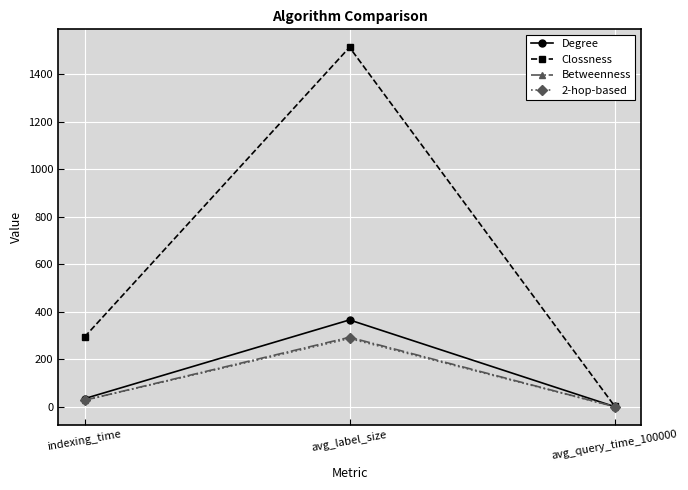

Reading right to left, extract all data points from this chart.

Degree: avg_query_time_100000=1.1	avg_label_size=365.7	indexing_time=34.5
Clossness: avg_query_time_100000=3.7	avg_label_size=1512.5	indexing_time=293.9
Betweenness: avg_query_time_100000=0.9	avg_label_size=292.6	indexing_time=27.8
2-hop-based: avg_query_time_100000=0.9	avg_label_size=287.6	indexing_time=27.7